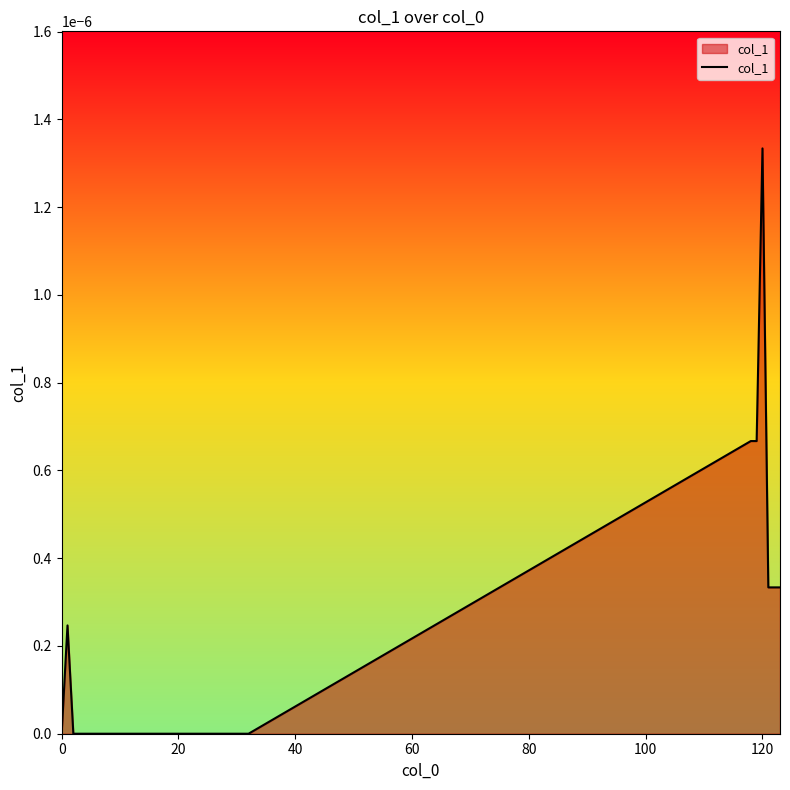

The chart shows a value of 0.0 at 20. True or false?

True